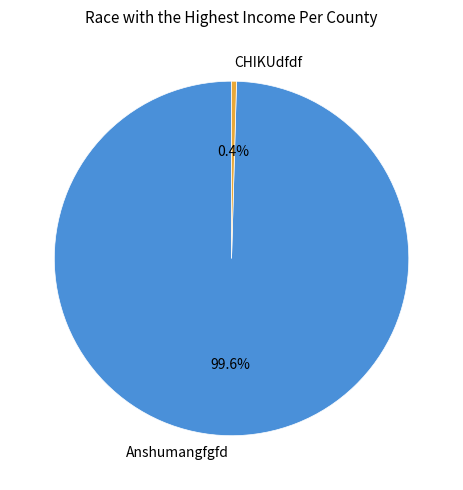

To the nearest percent, what portion does Anshumangfgfd represent?

100%